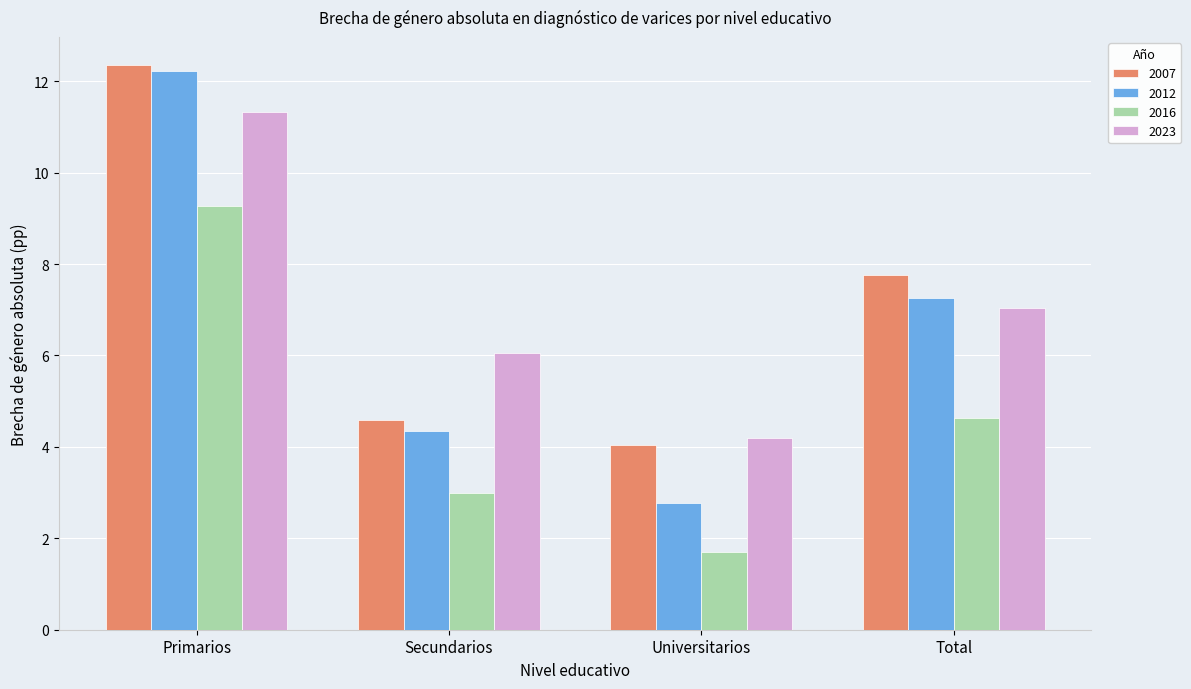

What is the total value across all series at Total?

26.7